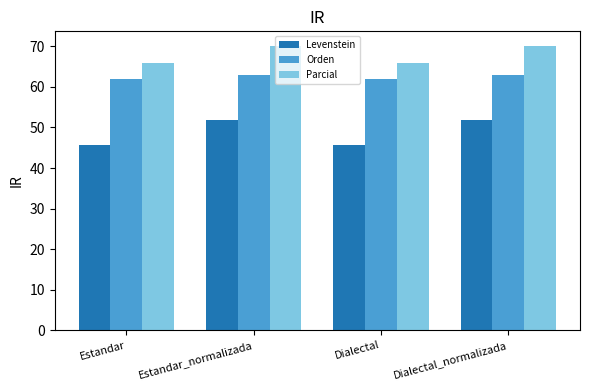

The Parcial series shows 65.9 at Dialectal. True or false?

True